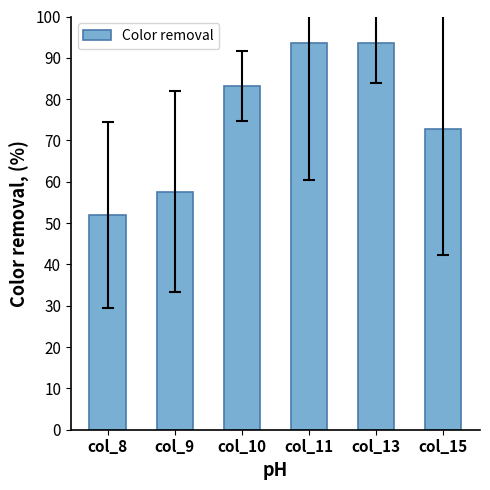

Reading left to right, what are all the values shown in this chart?

52.0	57.6	83.2	93.6	93.6	72.8